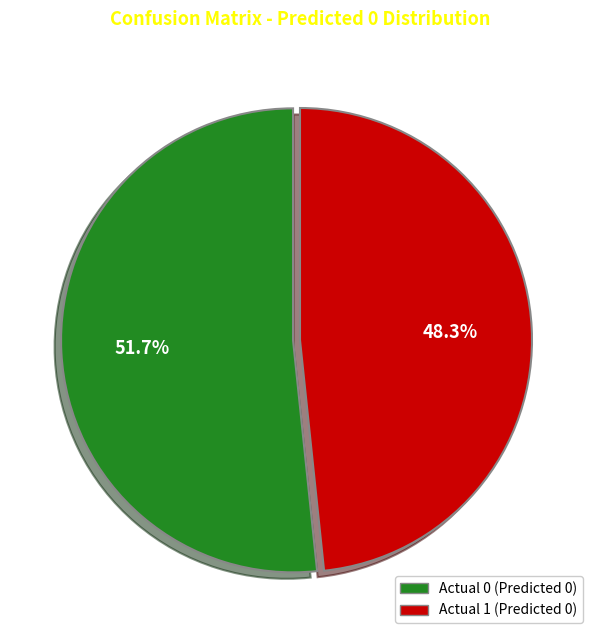

What is the total percentage of Actual 1 and Actual 0?

100.0%